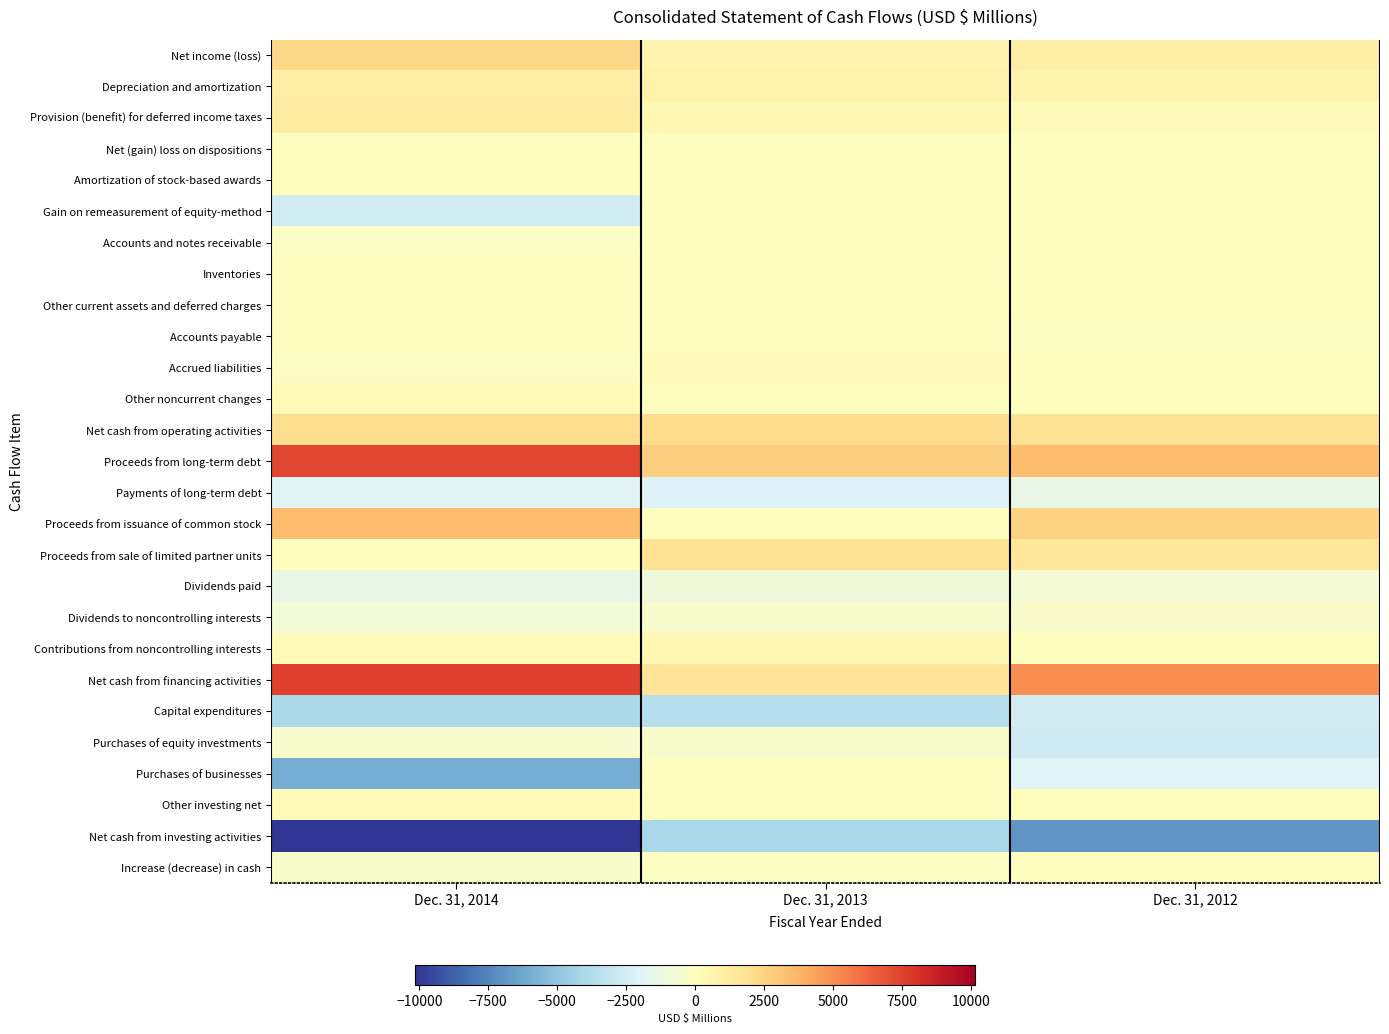

What is the total value across all series at Dec. 31, 2014?

-1872